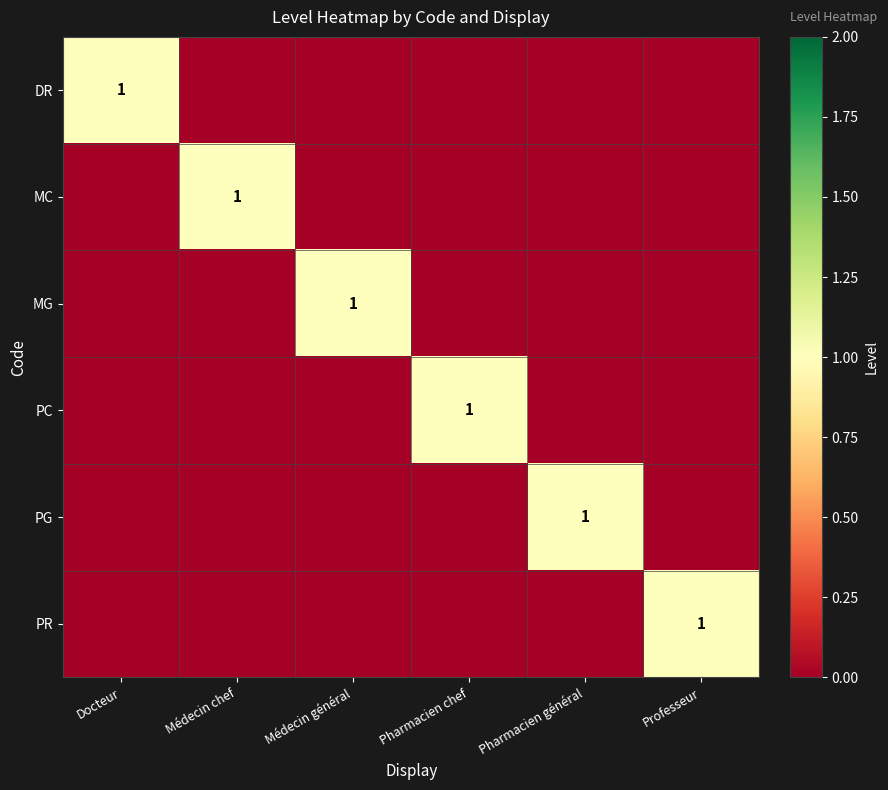

List the labels in order of PC value, largest first.

Pharmacien chef, Docteur, Médecin chef, Médecin général, Pharmacien général, Professeur